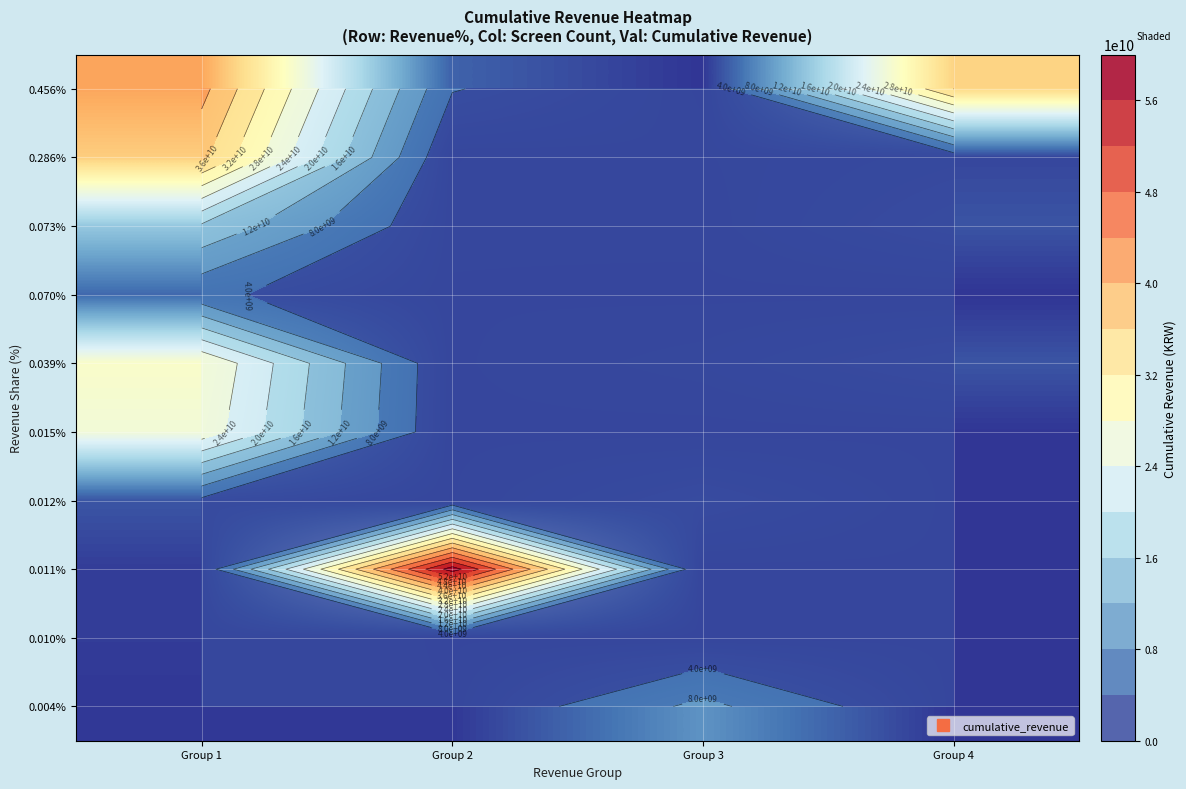

How many data points in 0.015% are above 121527100?

1